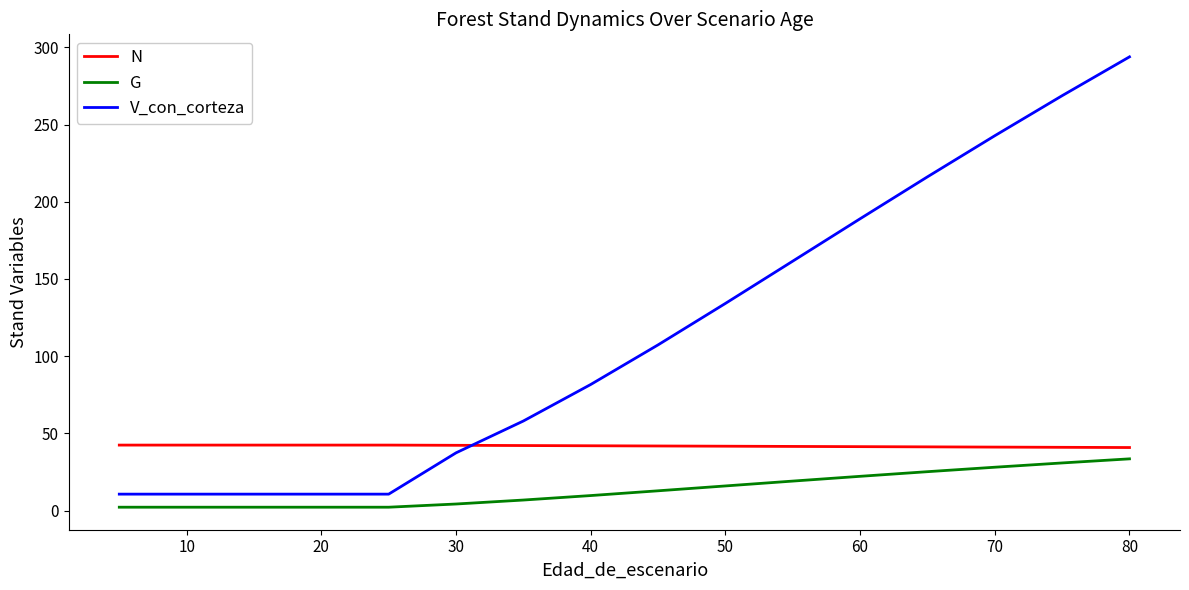

Is this an area chart (filled region under the line)?

No